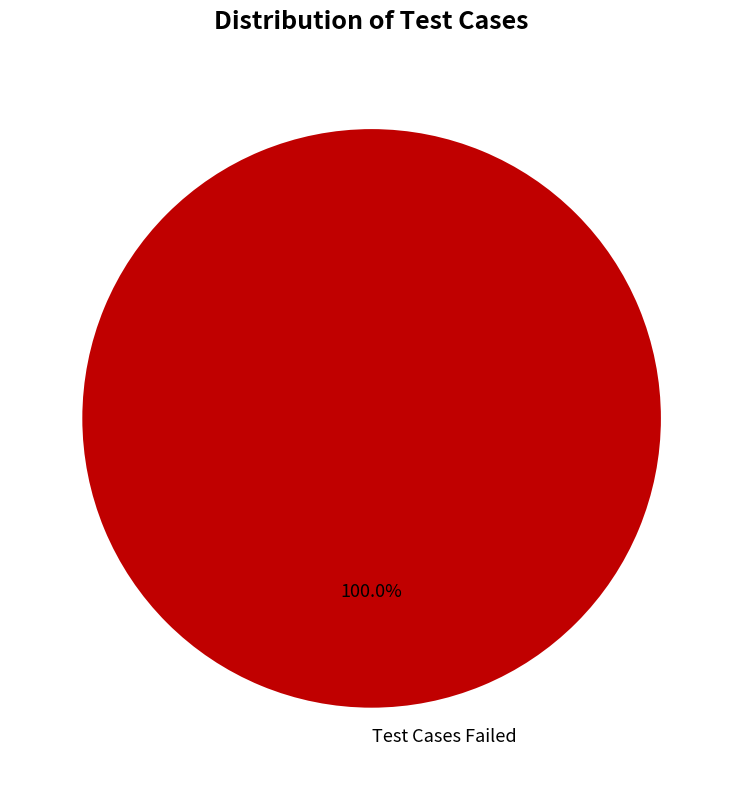

How many slices are in this pie chart?

1